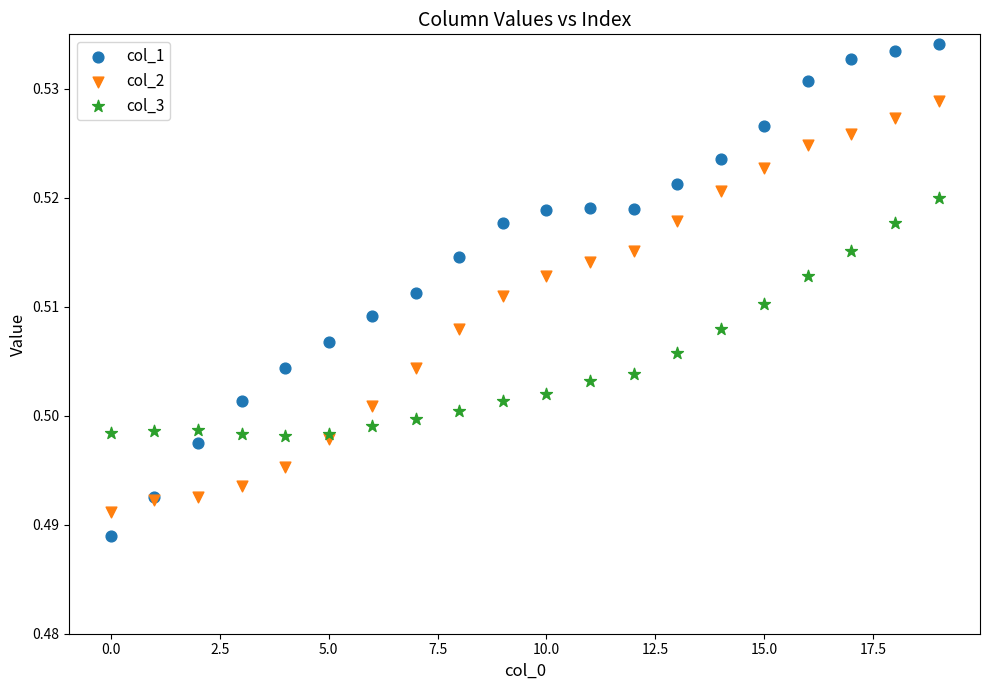

Which series reaches the maximum Y coordinate?

col_1